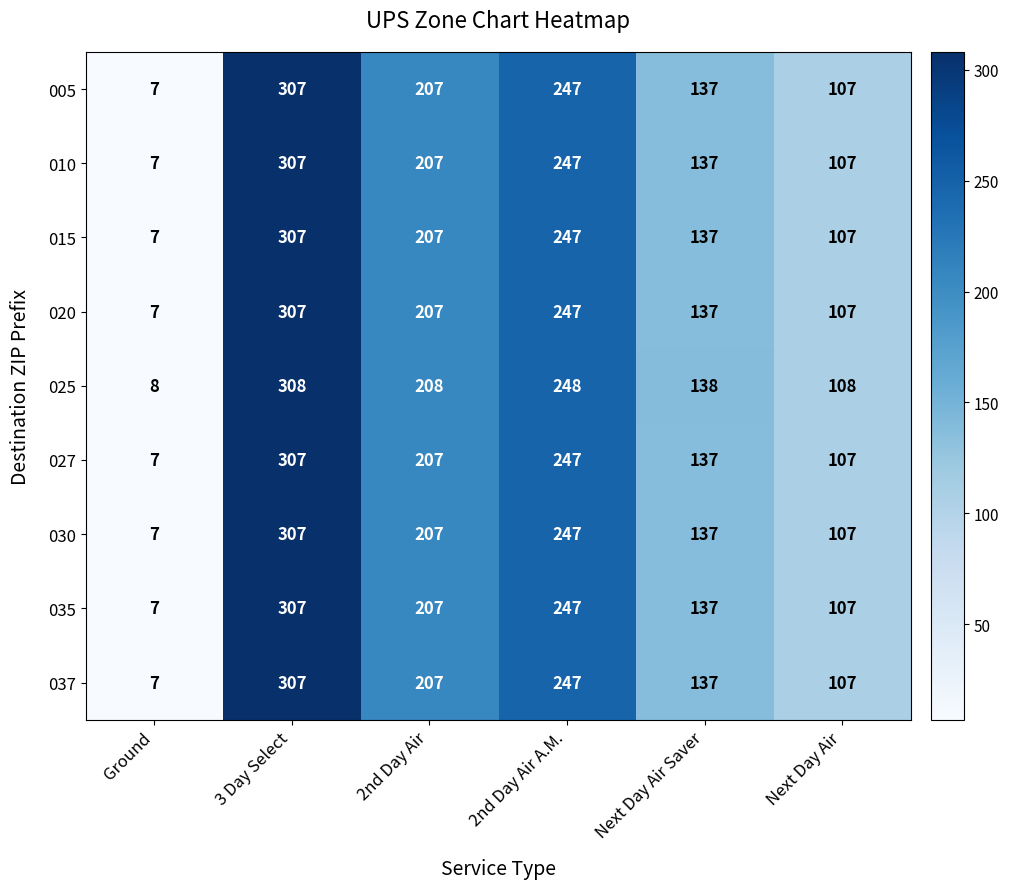

At which label is 025 closest to 158?

Next Day Air Saver